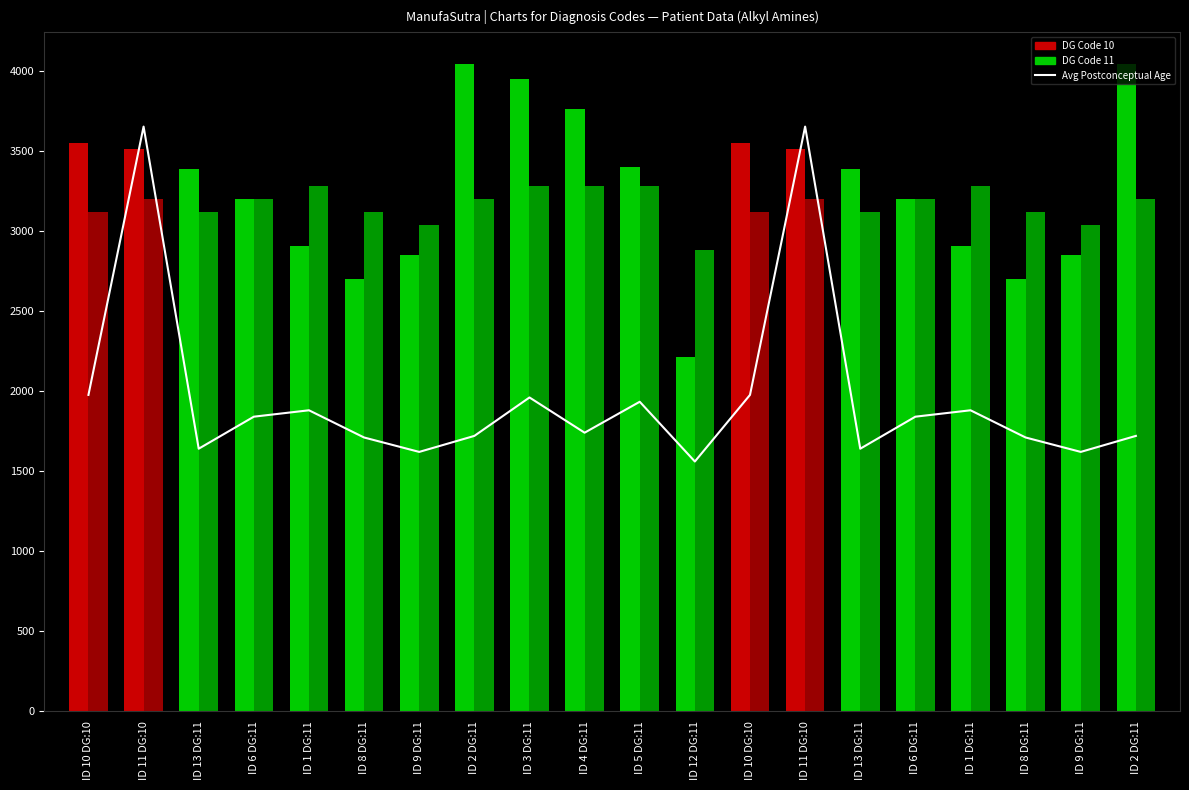

Which category has the highest value in the BIRTH WEIGHT (BW) series?

ID 2 DG:11